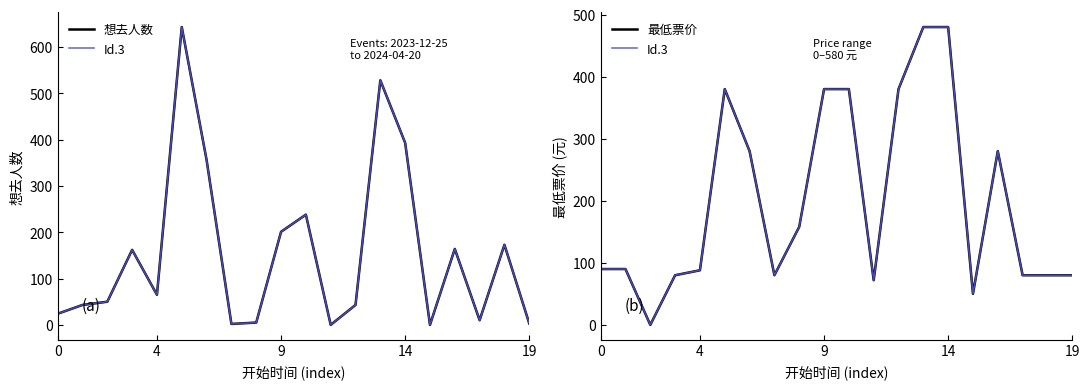

Does the chart display data point markers on the line(s)?

No